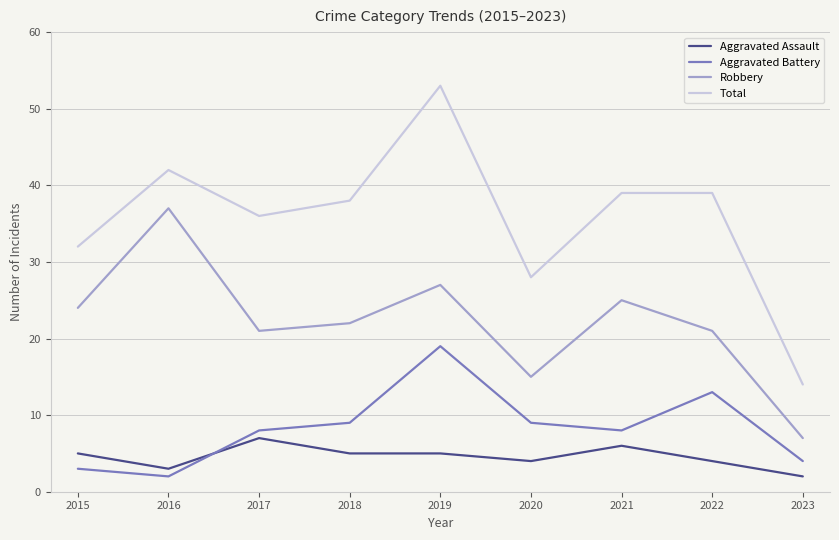

Count the number of data series in this chart.

4